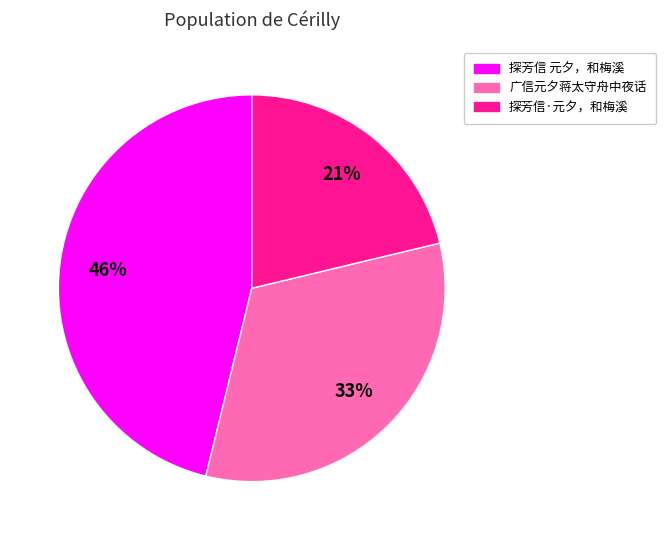

Which has a higher value, 广信元夕蒋太守舟中夜话 or 探芳信·元夕，和梅溪?

广信元夕蒋太守舟中夜话